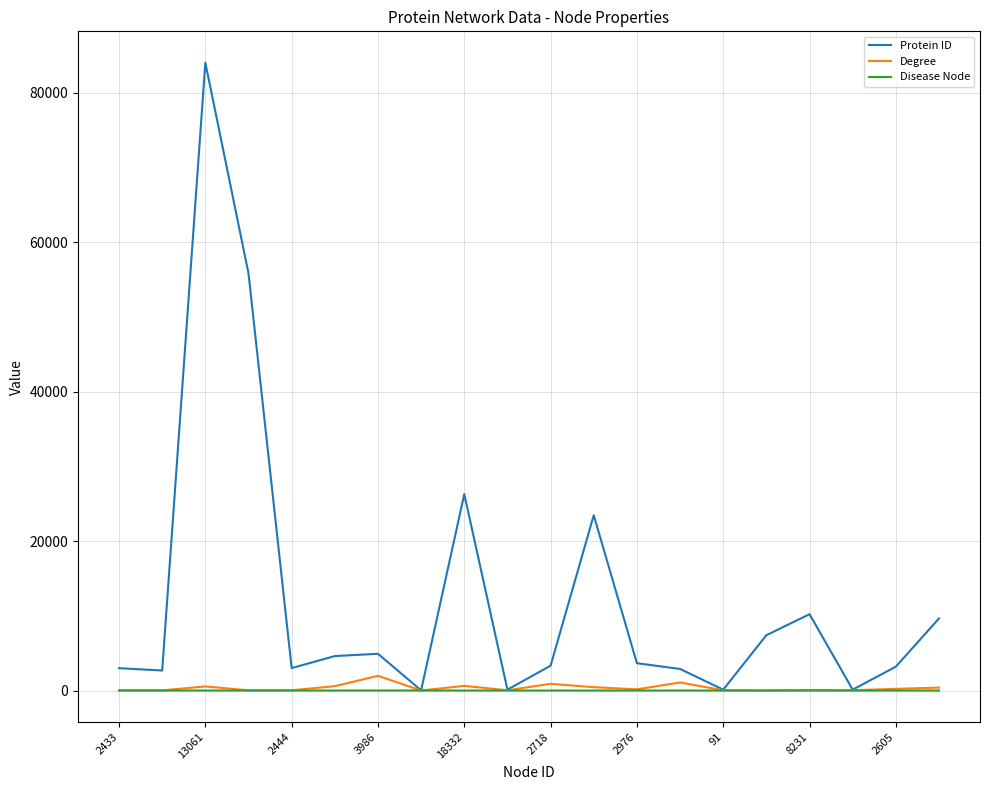

Which series has the largest range (max minus min)?

Protein ID